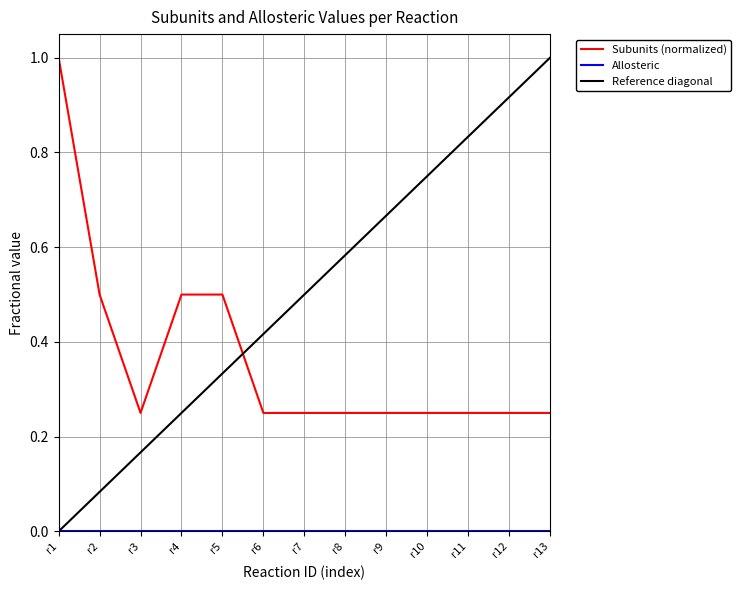

Does the chart display data point markers on the line(s)?

No